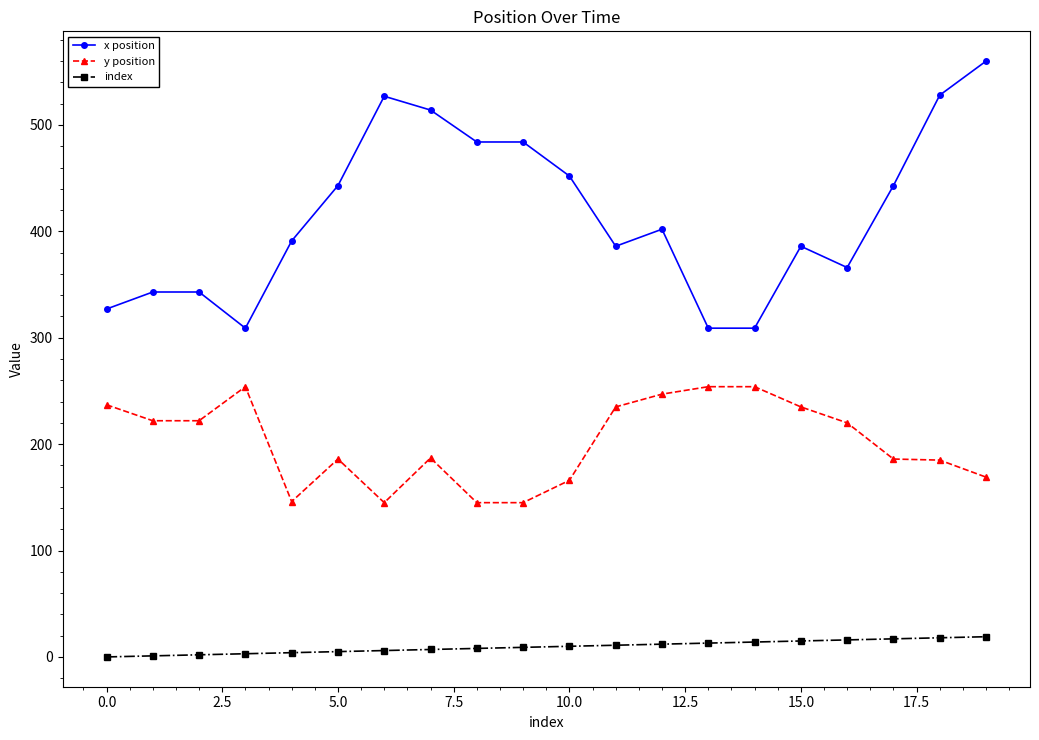

Which series has the largest total across all categories?

x position